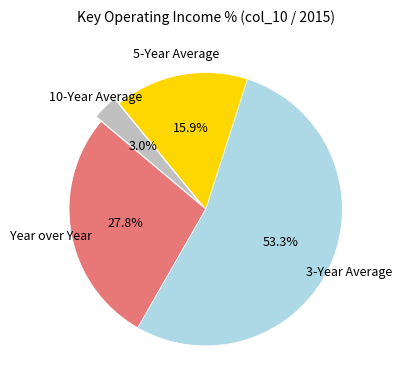

Does any single category account for the majority?

Yes